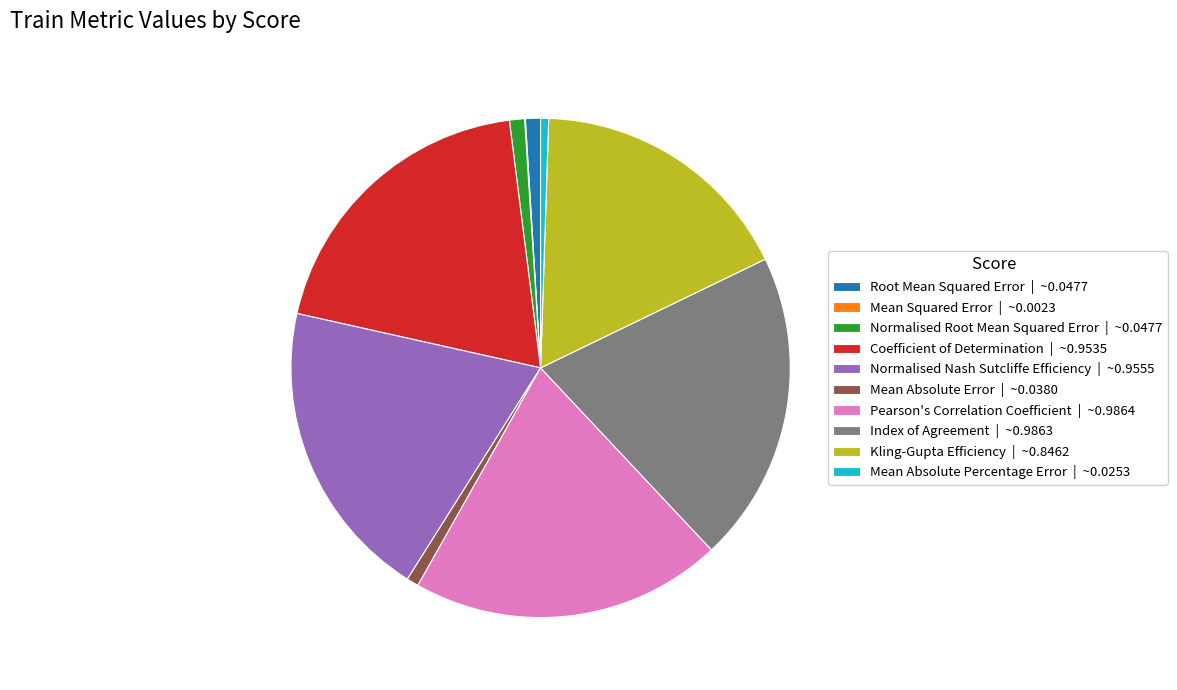

Does any single category account for the majority?

No